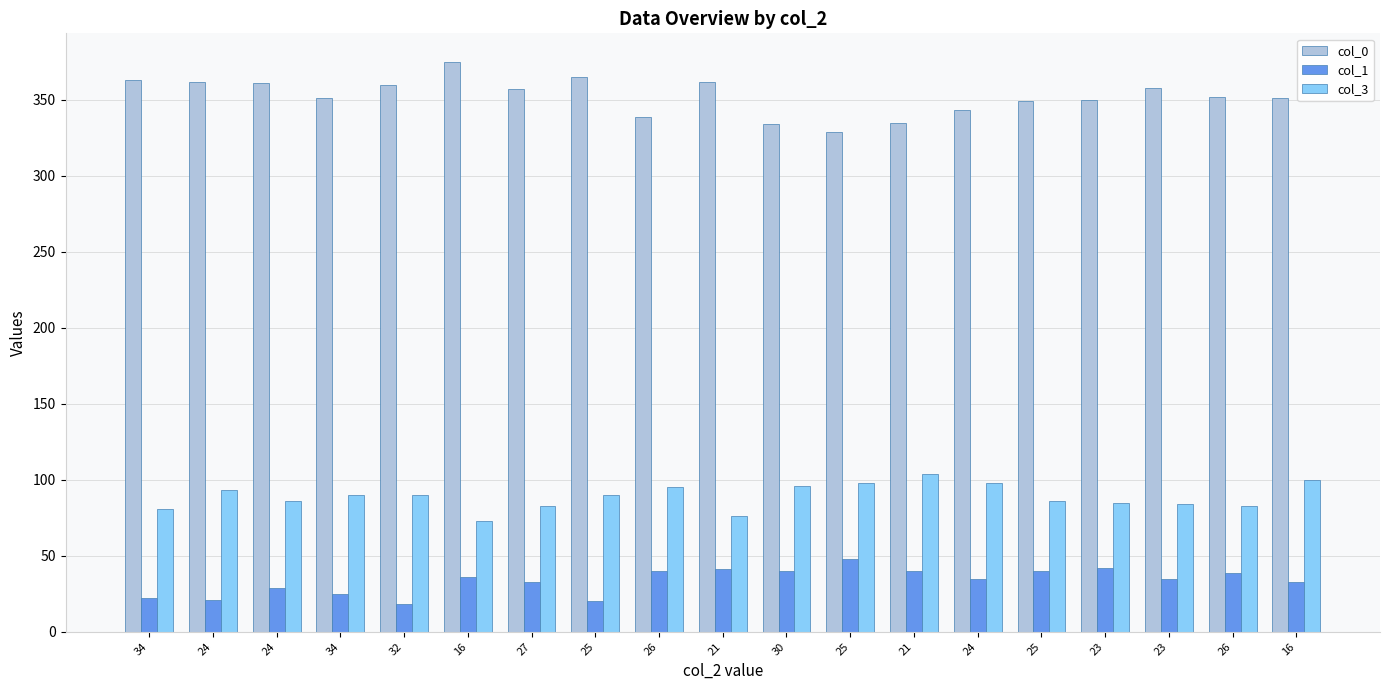

Is the value of col_1 at 24 greater than the value of col_3 at 24?

No